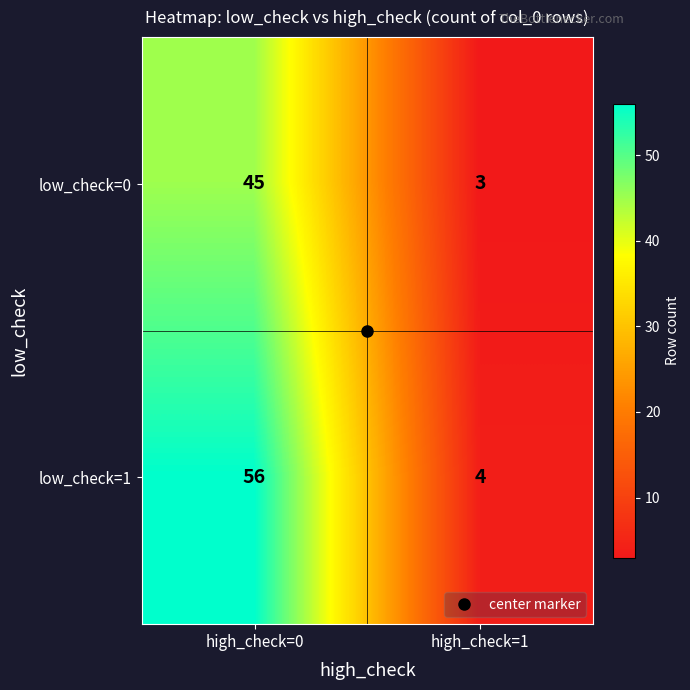

At how many categories does at least one series exceed 16?

1